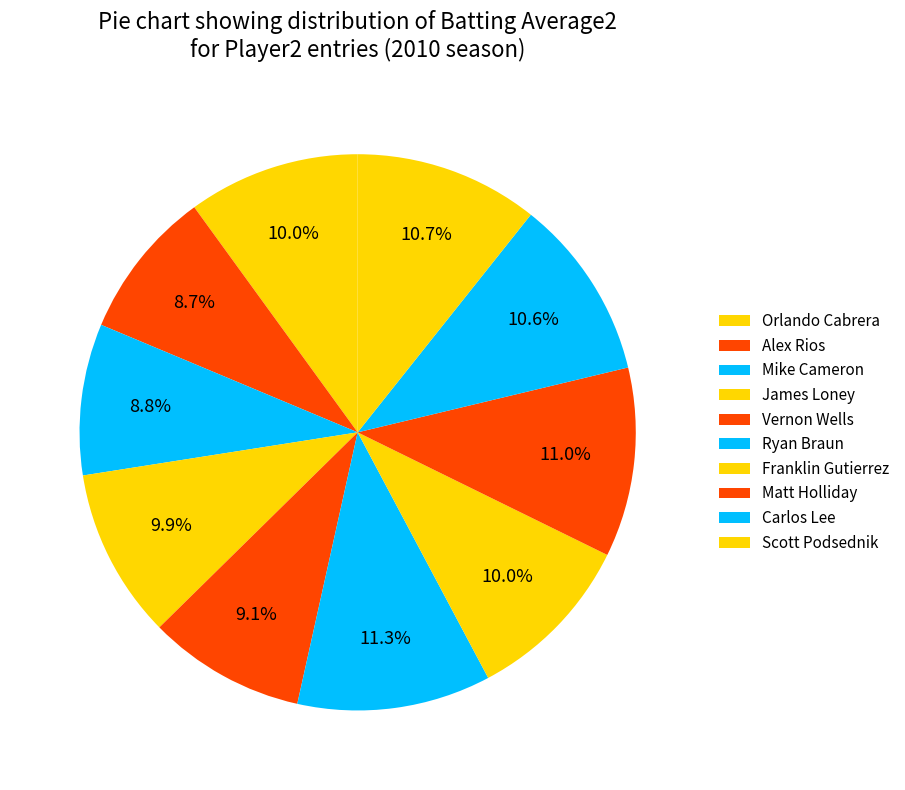

Count the number of slices in the pie.

10